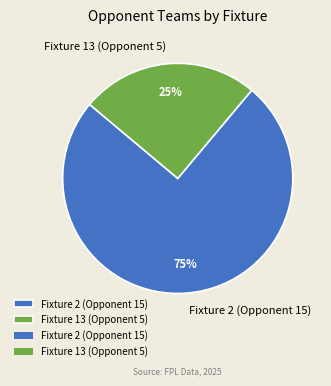

What is the largest slice in the pie chart?

Fixture 2 (Opponent 15)